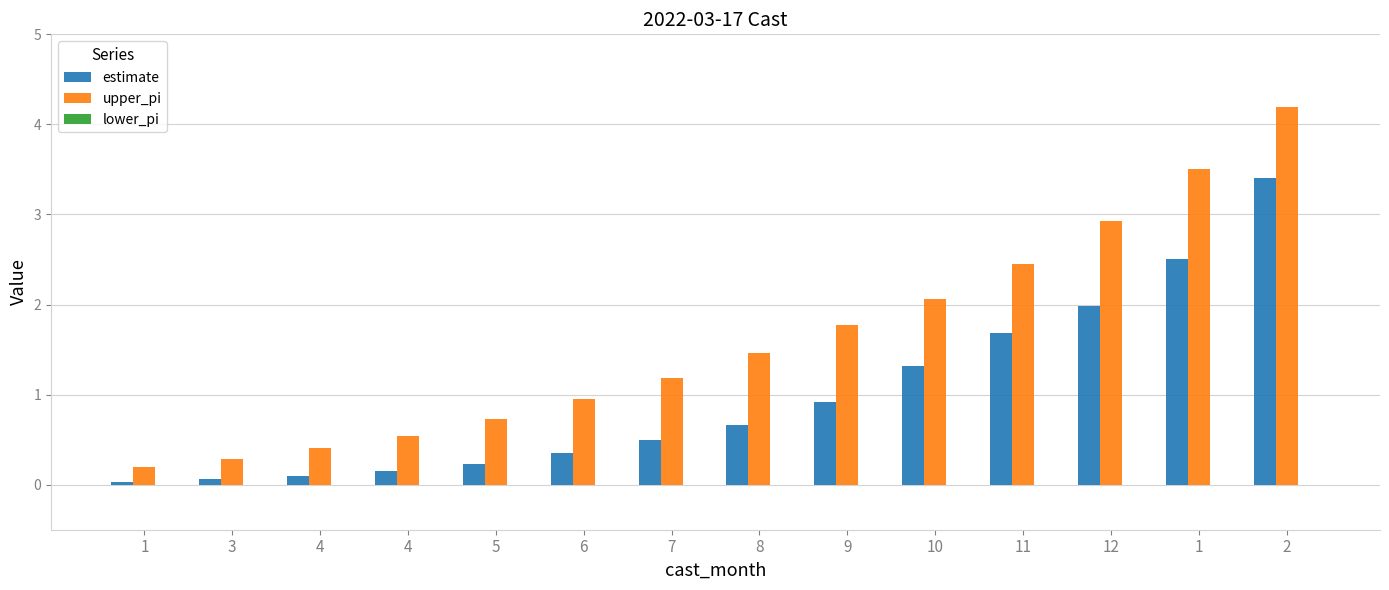

At which category is the sum across all series the highest?

2